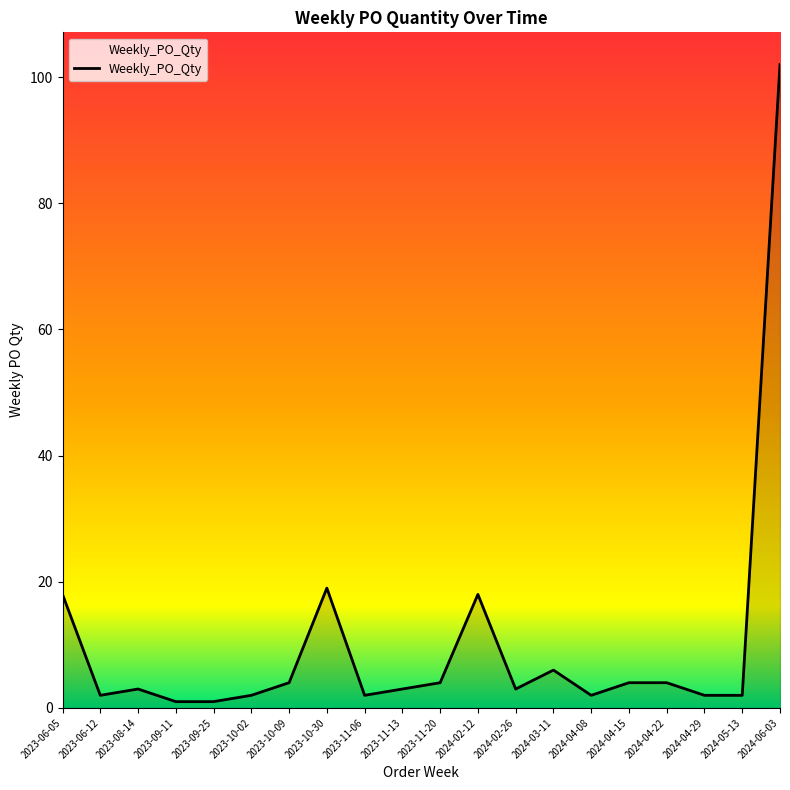

At which label does the data first exceed 3?

2023-06-05